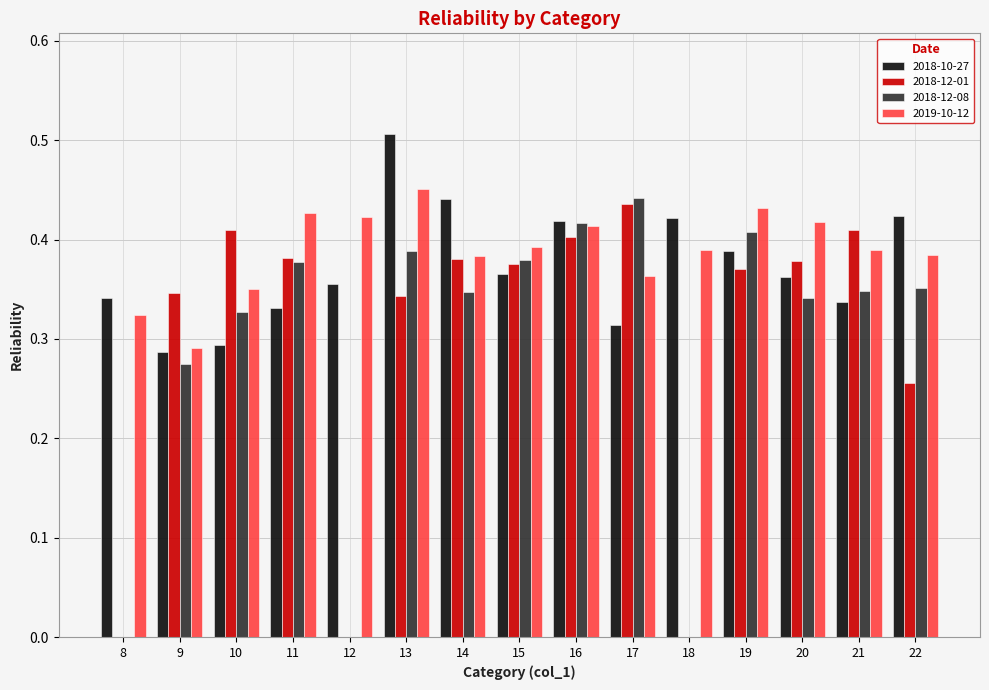

At which category is the sum across all series the highest?

13